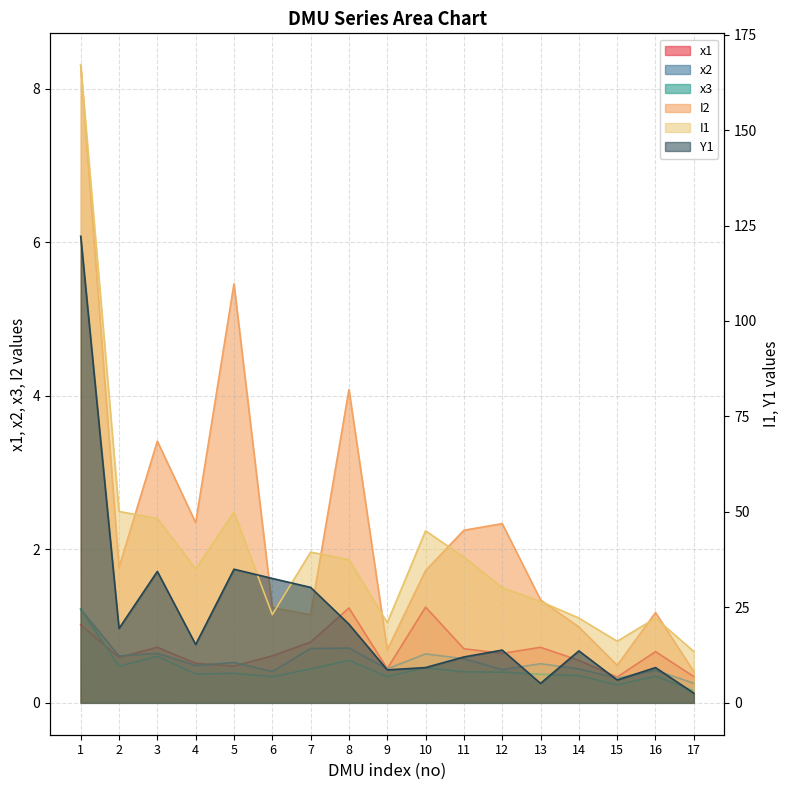

Is it true that x2 equals 0.4 at 12?

True